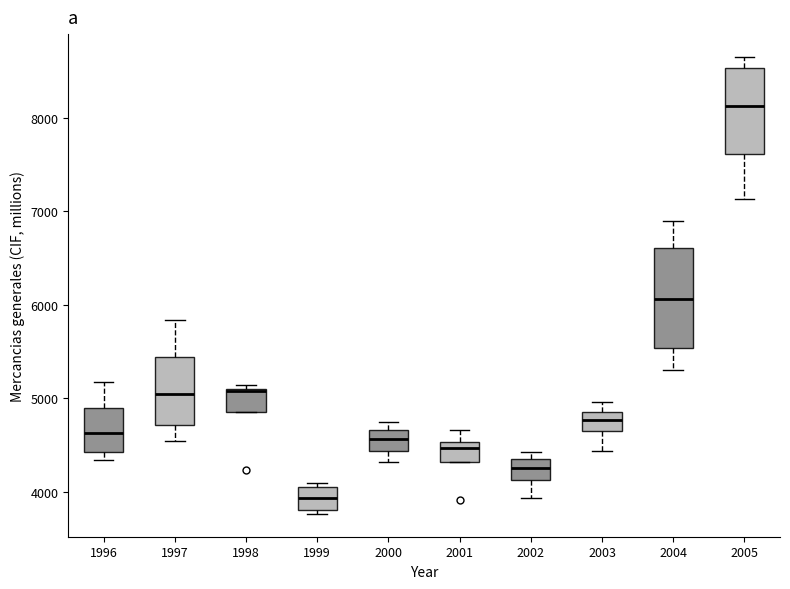

Reading left to right, read every box against the y-axis: the position of its median line, the range the box covers, and the ends of its whiskers. The values are not printed on the chart, so give them approximately, as read against the axis.

1996: median 4600, box 4400 to 4900, whiskers 4300 to 5200
1997: median 5000, box 4700 to 5400, whiskers 4500 to 5800
1998: median 5100, box 4900 to 5100, whiskers 4900 to 5100 (just above the box's upper edge)
1999: median 3900, box 3800 to 4100, whiskers 3800 (just below the box's lower edge) to 4100 (just above the box's upper edge)
2000: median 4600, box 4400 to 4700, whiskers 4300 to 4700 (just above the box's upper edge)
2001: median 4500 (just below the box's upper edge), box 4300 to 4500, whiskers 4300 to 4700
2002: median 4300, box 4100 to 4400, whiskers 3900 to 4400 (just above the box's upper edge)
2003: median 4800, box 4700 to 4900, whiskers 4400 to 5000
2004: median 6100, box 5500 to 6600, whiskers 5300 to 6900
2005: median 8100, box 7600 to 8500, whiskers 7100 to 8700